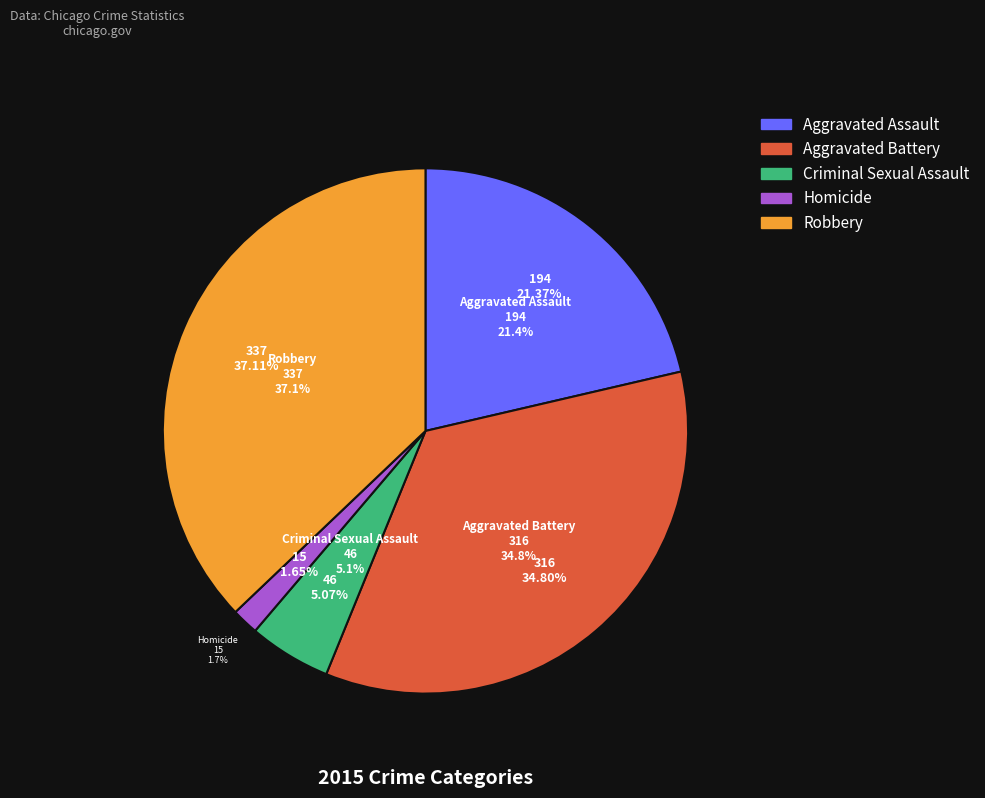

Do Aggravated Assault and Aggravated Battery together represent more than half of the pie?

Yes